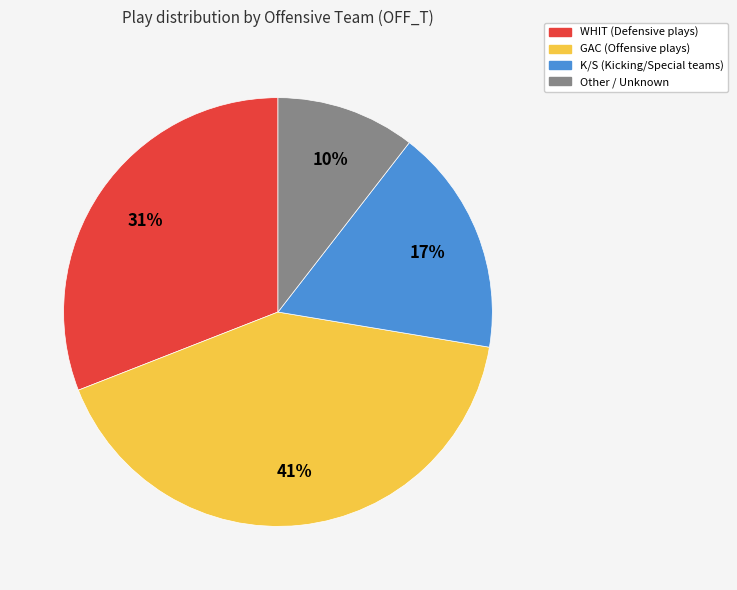

How many slices are in this pie chart?

4